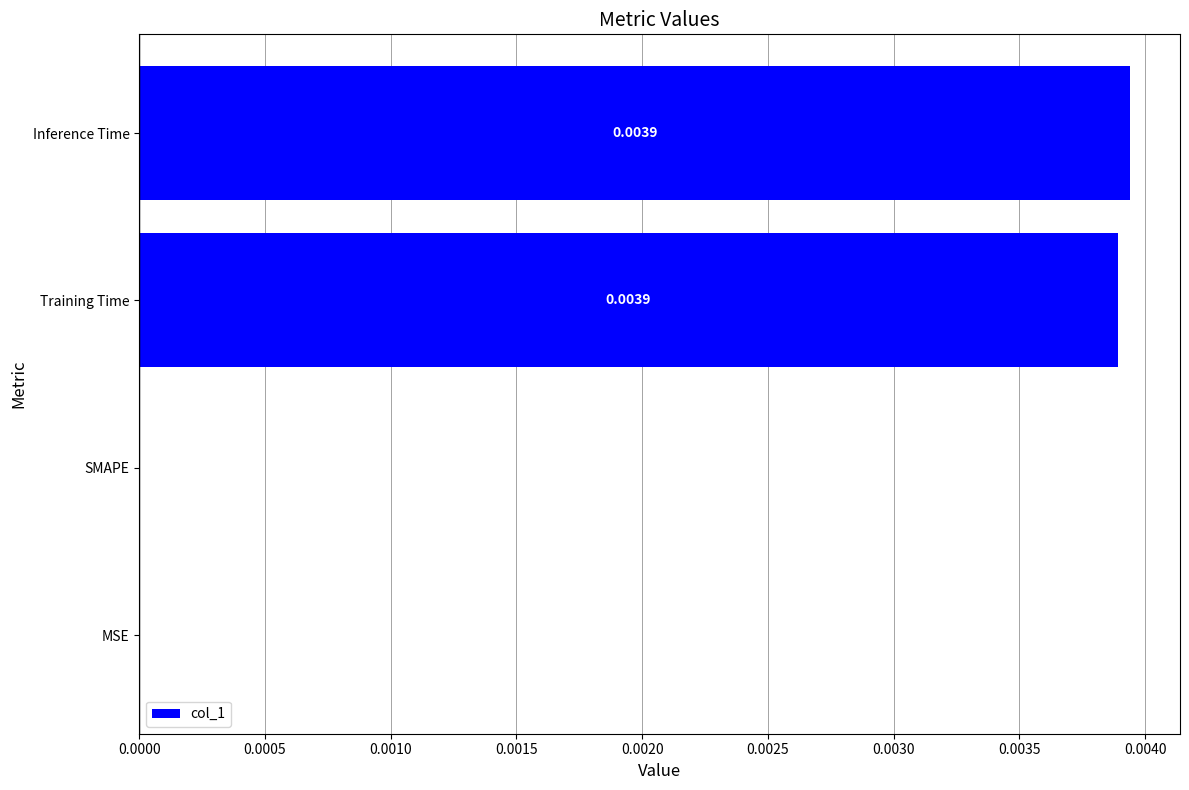

How many data points does each series have?

4